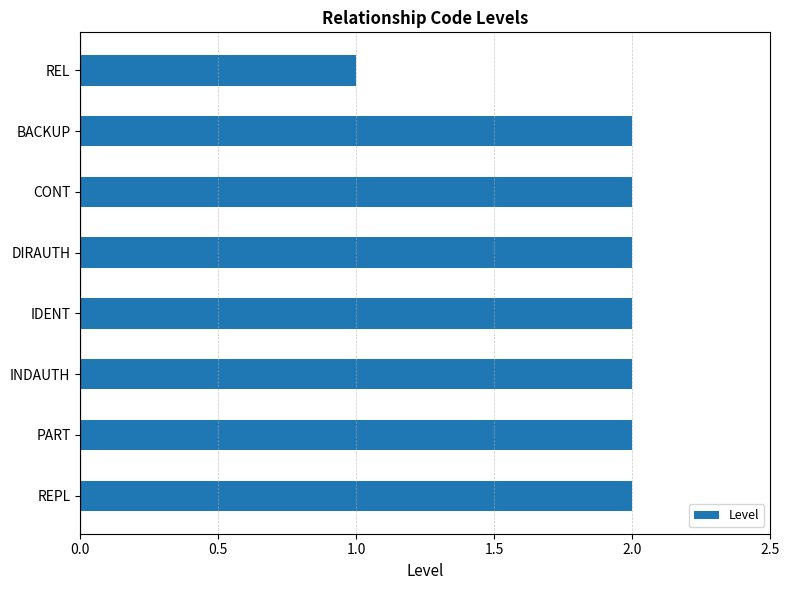

How many bars are there in total?

8